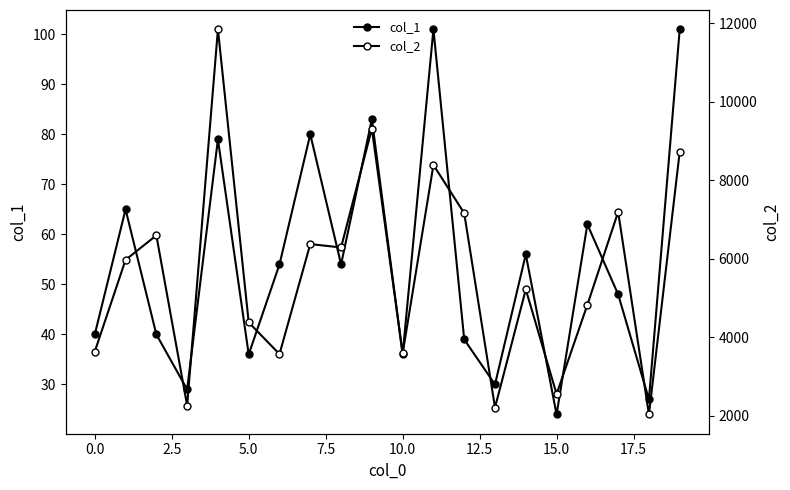

True or false: col_1 and col_2 cross at least once.

False